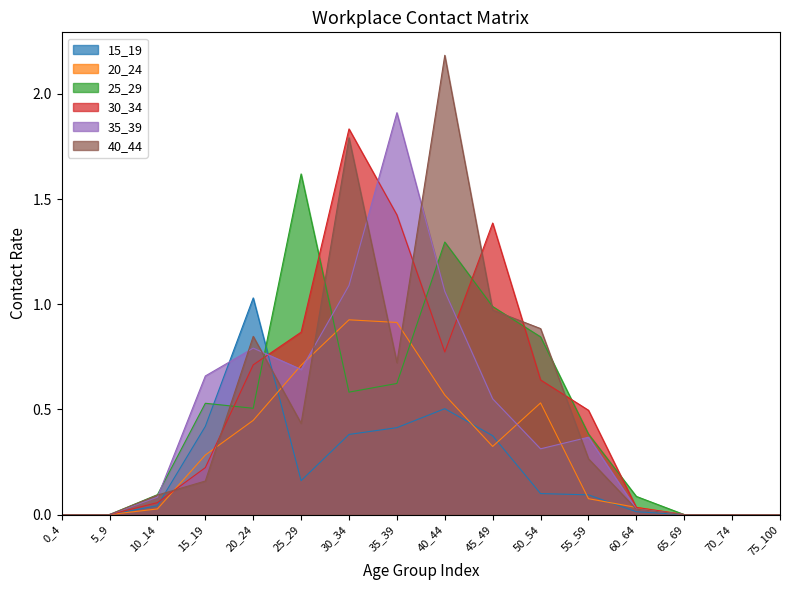

At which category does the chart reach its minimum across all series?

0_4